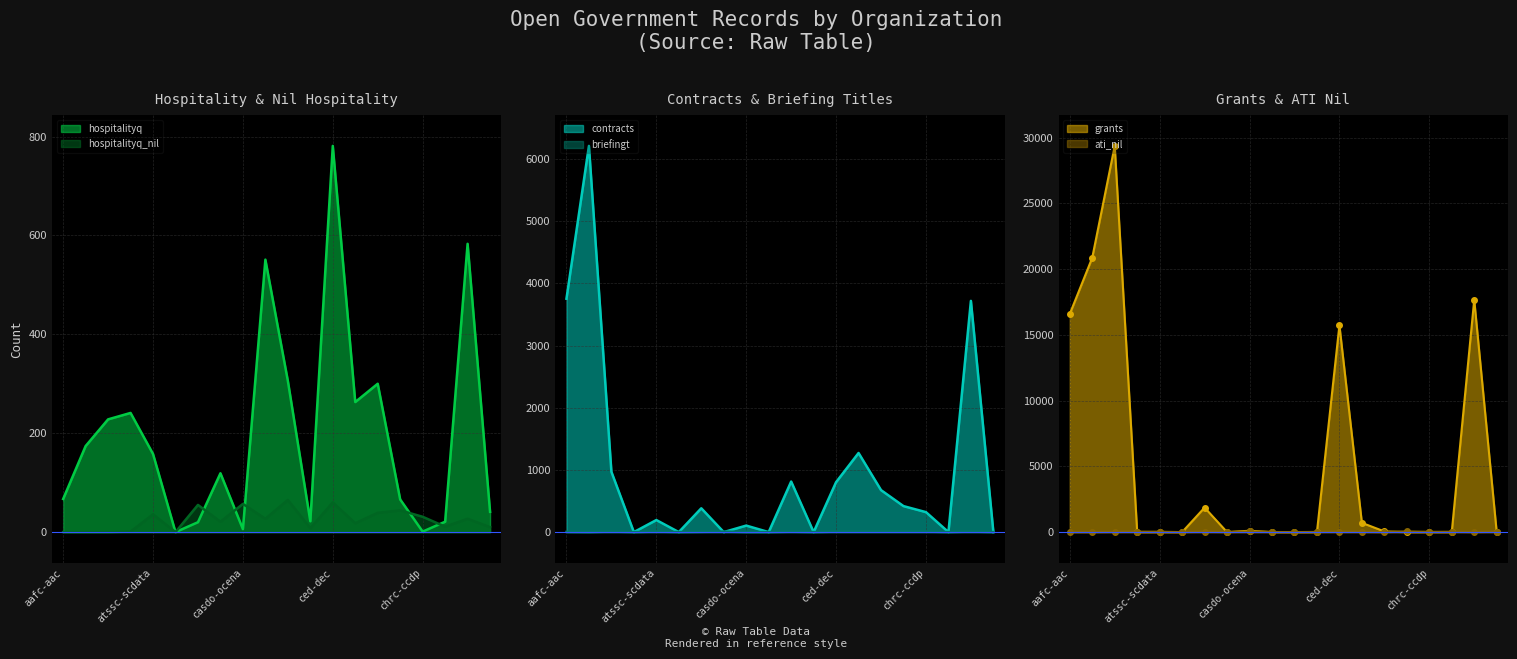

At how many categories does at least one series exceed 22891?

1